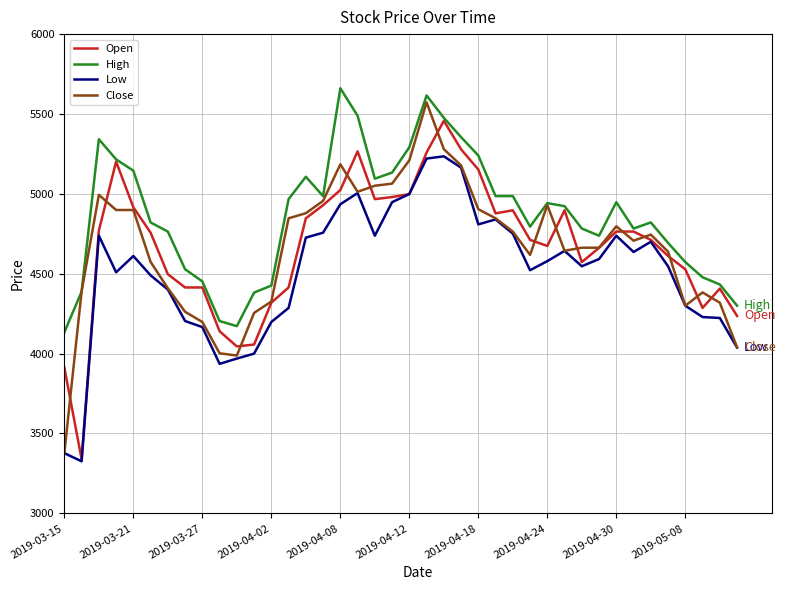

True or false: Low and High cross at least once.

False